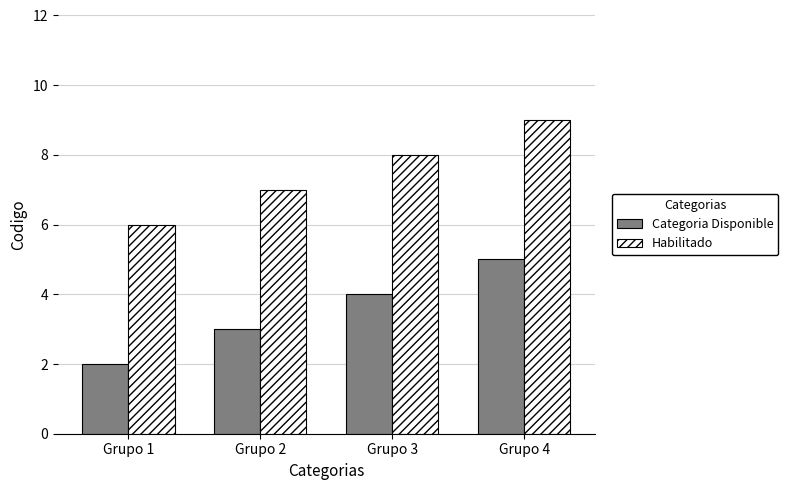

What is the highest value of the Habilitado series?

9